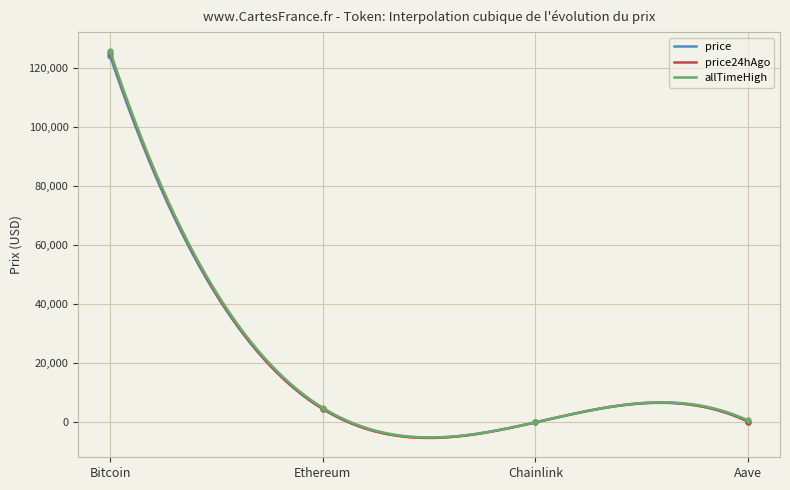

Rank the series by their average value, from highest to lowest.

allTimeHigh, price24hAgo, price